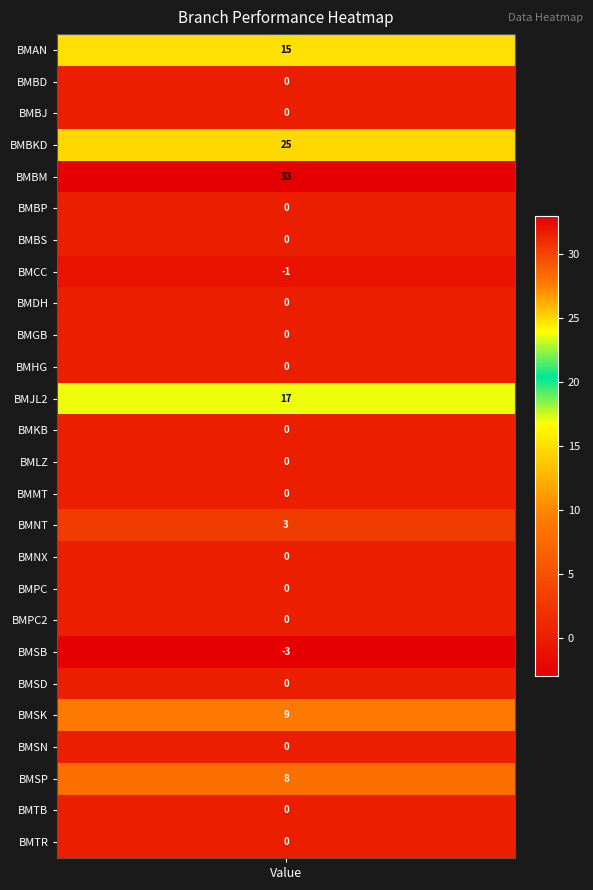

What is the change in value from BMPC2 to BMSK?

+9